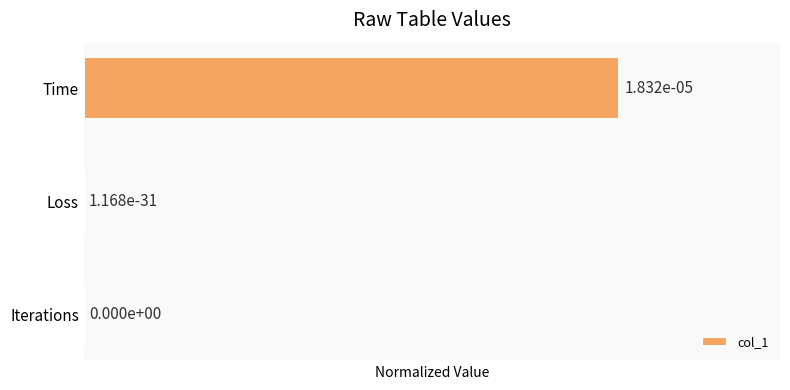

What is the sum of the values at Time and Iterations?

1.0